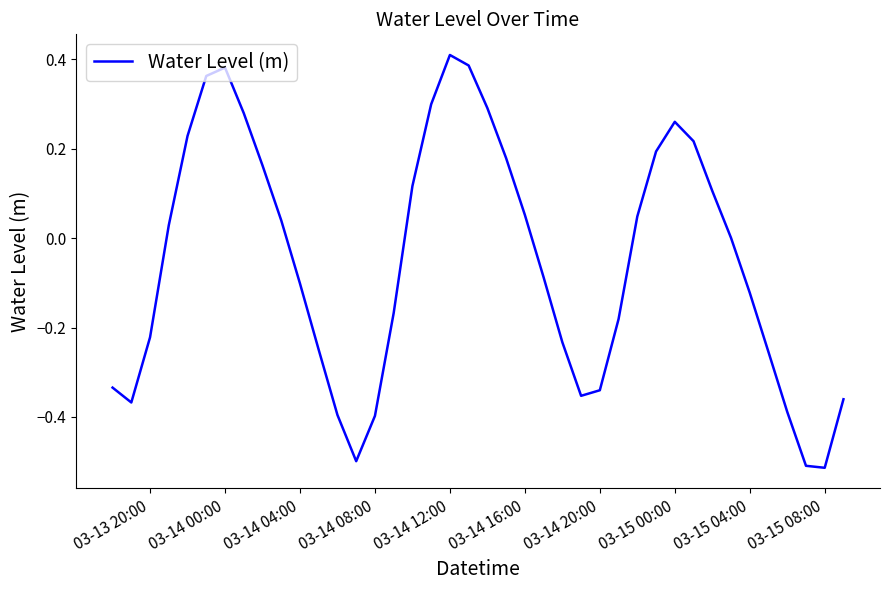

Does the chart display data point markers on the line(s)?

No